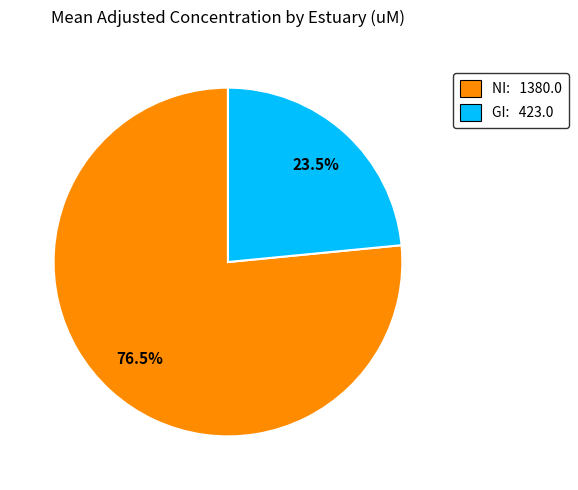

Which slice is the smallest?

GI